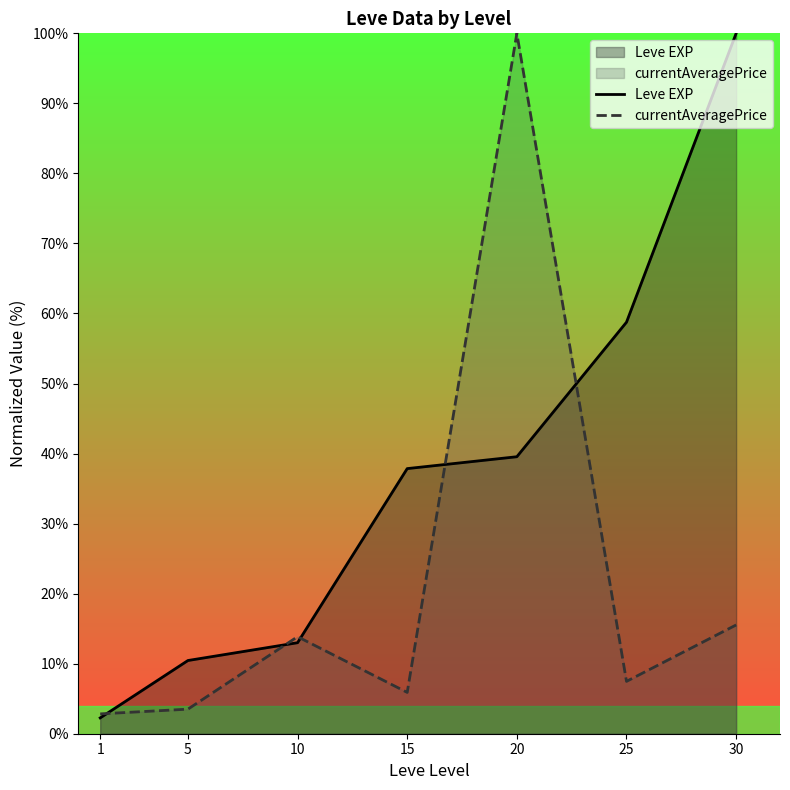

What is the smallest value displayed?

2.3